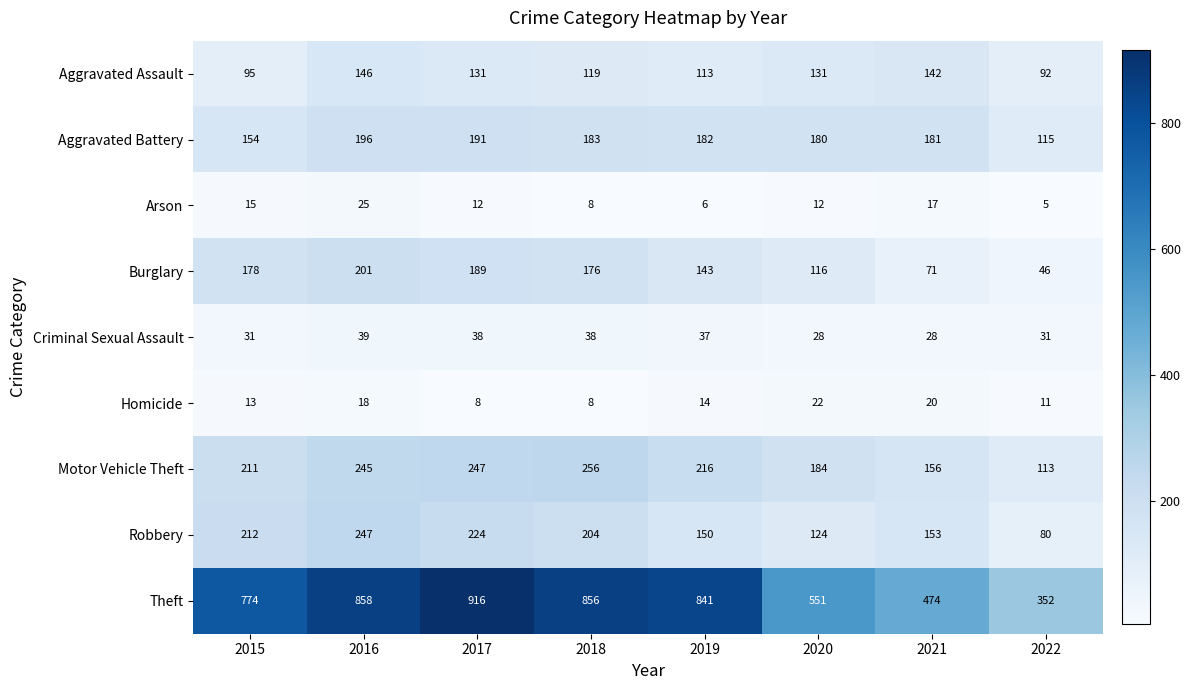

What is the difference between the maximum and minimum values in the Aggravated Assault series?

54